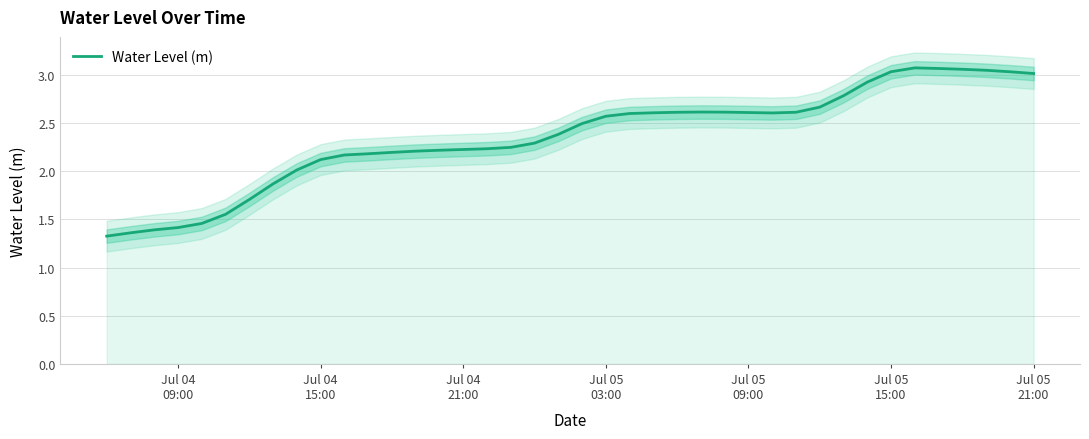

Reading left to right, list all the values displayed in this chart.

1.3	1.4	1.4	1.4	1.5	1.6	1.7	1.9	2.0	2.1	2.2	2.2	2.2	2.2	2.2	2.2	2.2	2.2	2.3	2.4	2.5	2.6	2.6	2.6	2.6	2.6	2.6	2.6	2.6	2.6	2.7	2.8	2.9	3.0	3.1	3.1	3.1	3.0	3.0	3.0